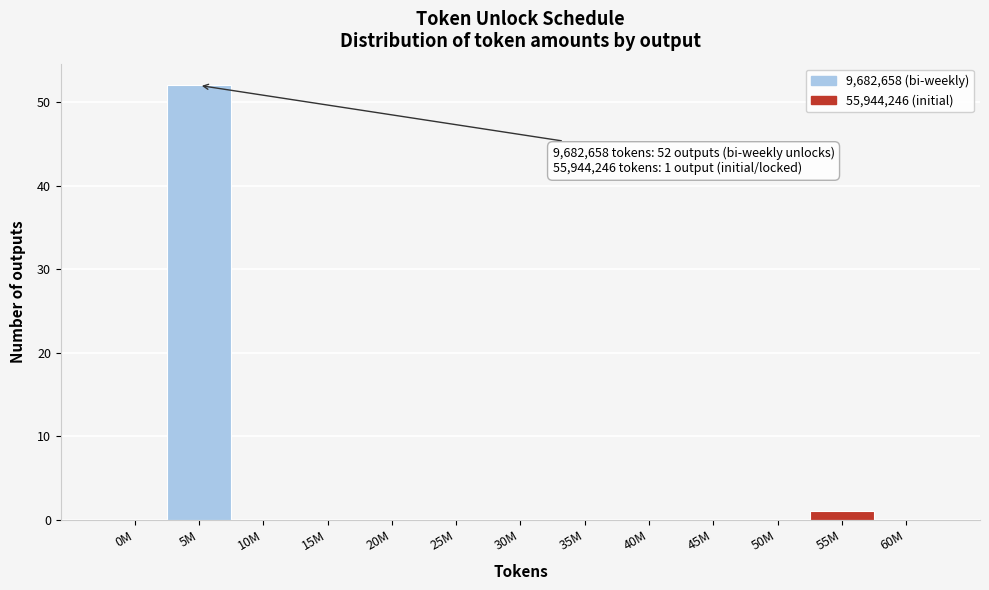

Reading left to right, list all the values displayed in this chart.

0M=0	5M=52	10M=0	15M=0	20M=0	25M=0	30M=0	35M=0	40M=0	45M=0	50M=0	55M=1	60M=0